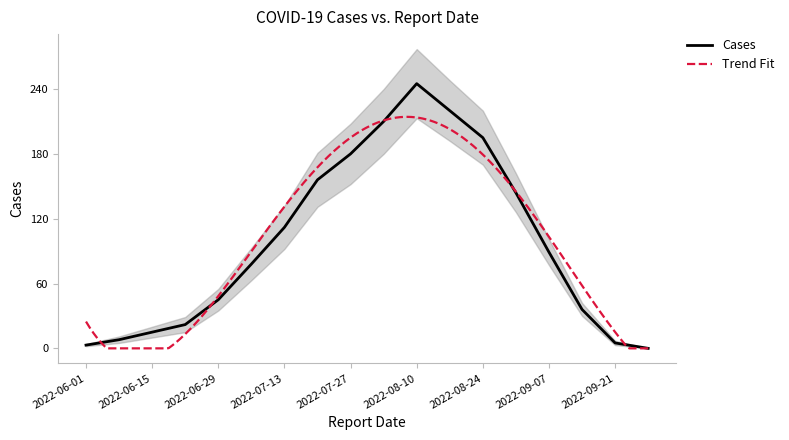

What is the label of the 5th point from the right?

2022-08-31